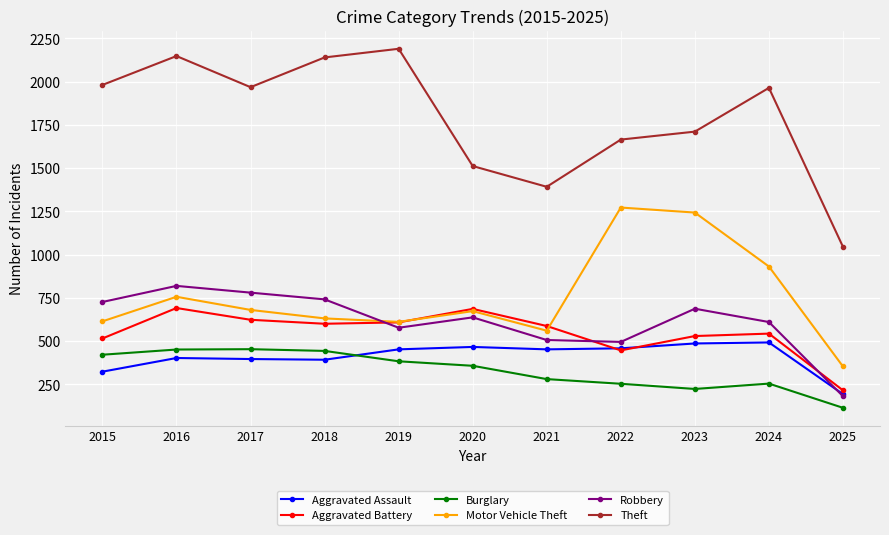

Which series ends up on top after the final intersection of Aggravated Assault and Burglary?

Aggravated Assault